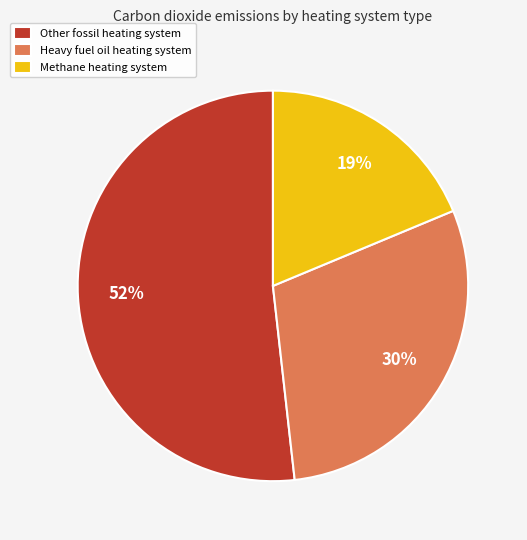

Which category has the biggest portion of the pie?

Other fossil heating system